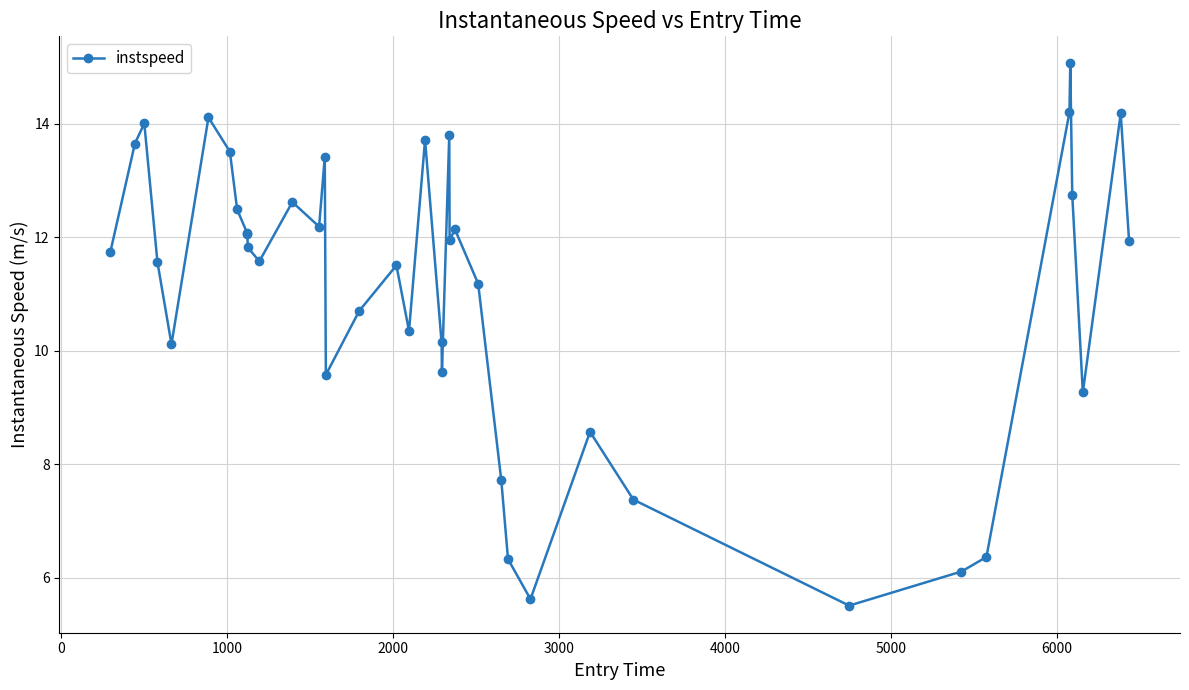

What is the difference between the maximum and minimum values?

9.6